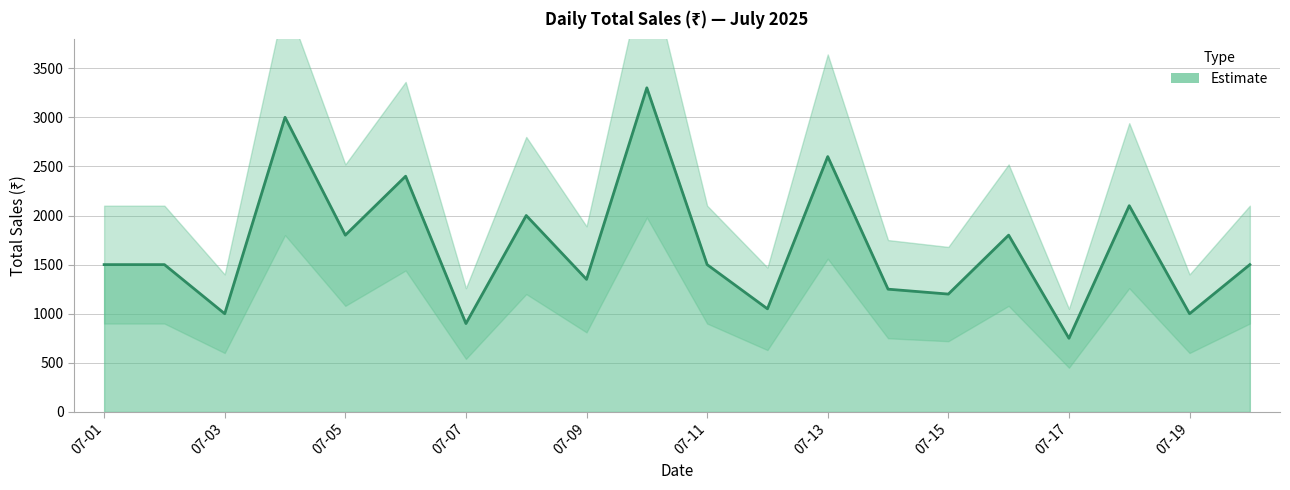

True or false: there are more than 0 points higher than both neighbors.

True